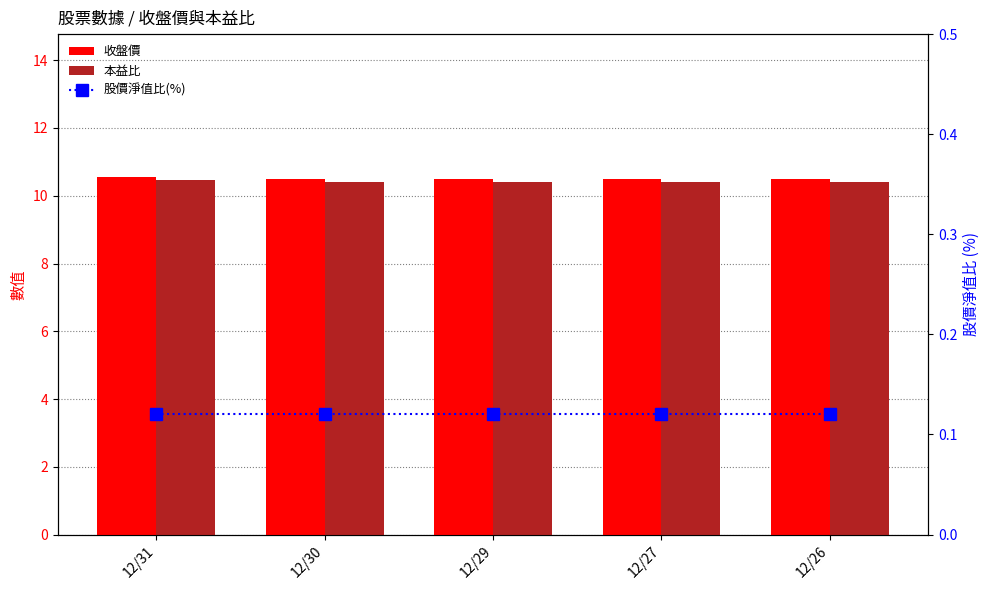

Reading left to right, transcribe all the data shown in this chart.

收盤價: 12/31=10.6	12/30=10.5	12/29=10.5	12/27=10.5	12/26=10.5
本益比: 12/31=10.4	12/30=10.4	12/29=10.4	12/27=10.4	12/26=10.4
股價淨值比(%): 12/31=0.1	12/30=0.1	12/29=0.1	12/27=0.1	12/26=0.1